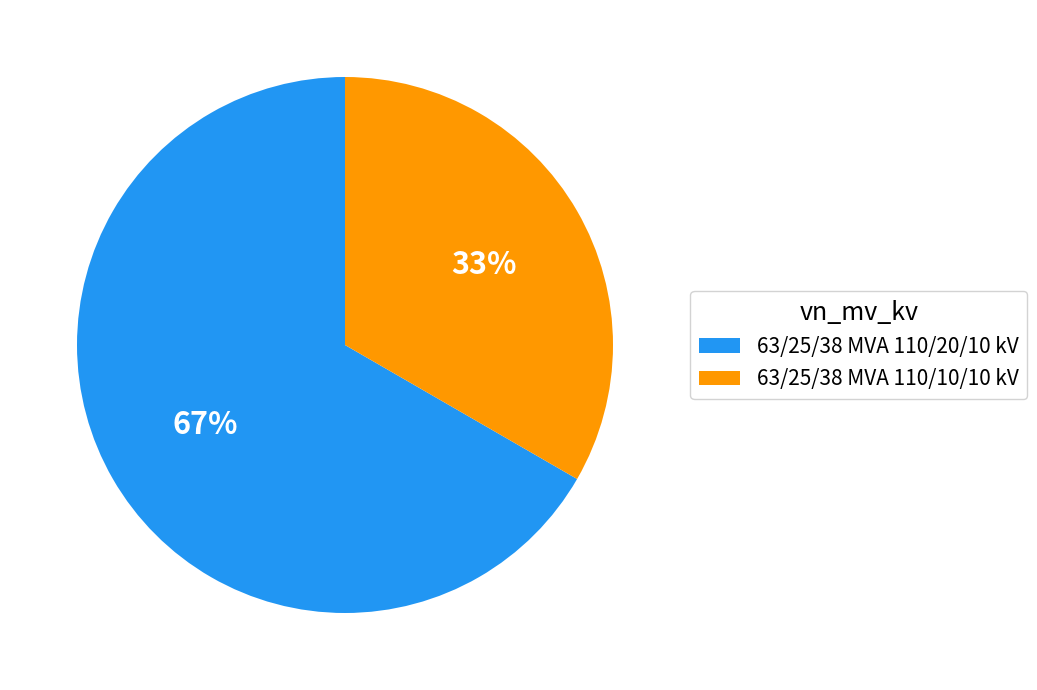

Rank the categories by value from highest to lowest.

63/25/38 MVA 110/20/10 kV, 63/25/38 MVA 110/10/10 kV